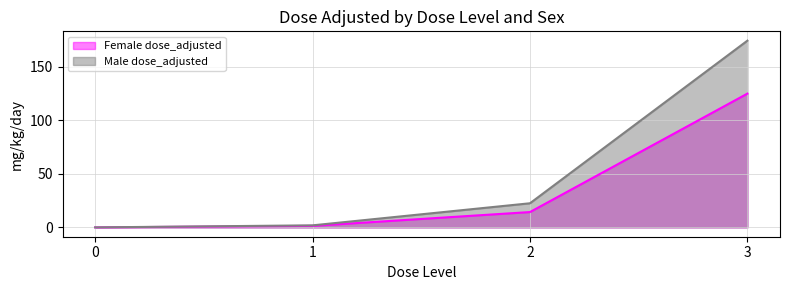

Read the Male dose_adjusted value at 1.

1.9